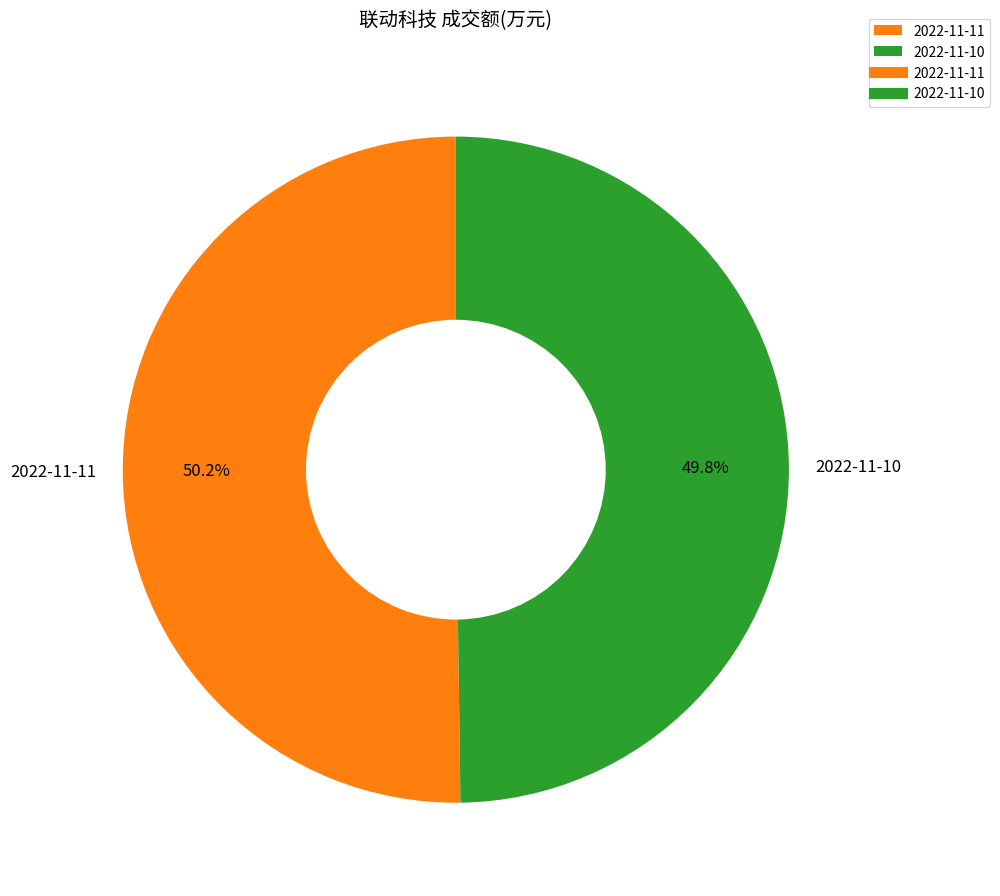

Count the number of slices in the pie.

2